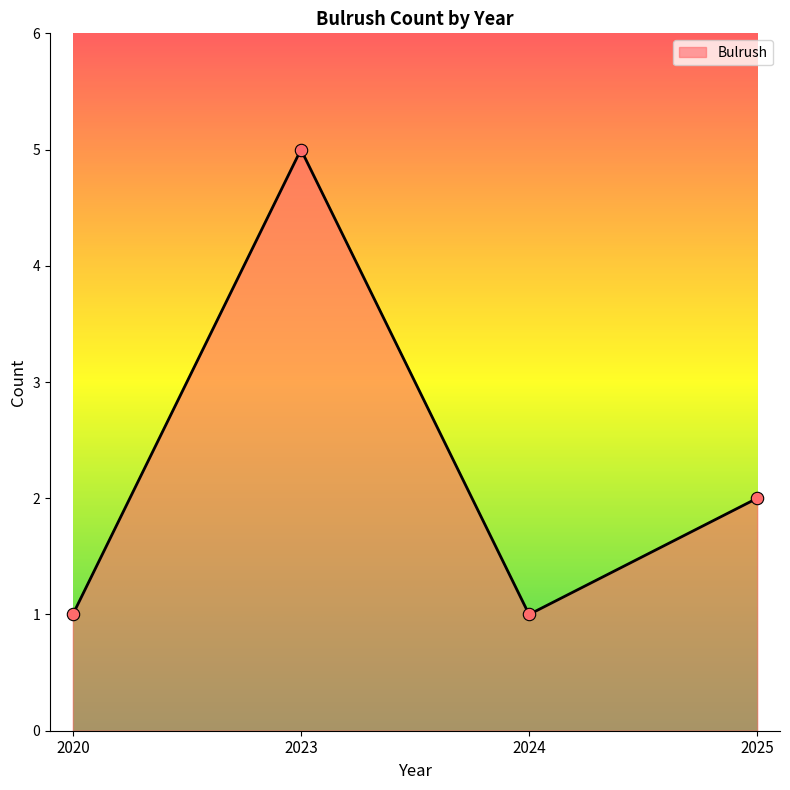

What is the ratio of the value at 2020 to the value at 2023?

0.2